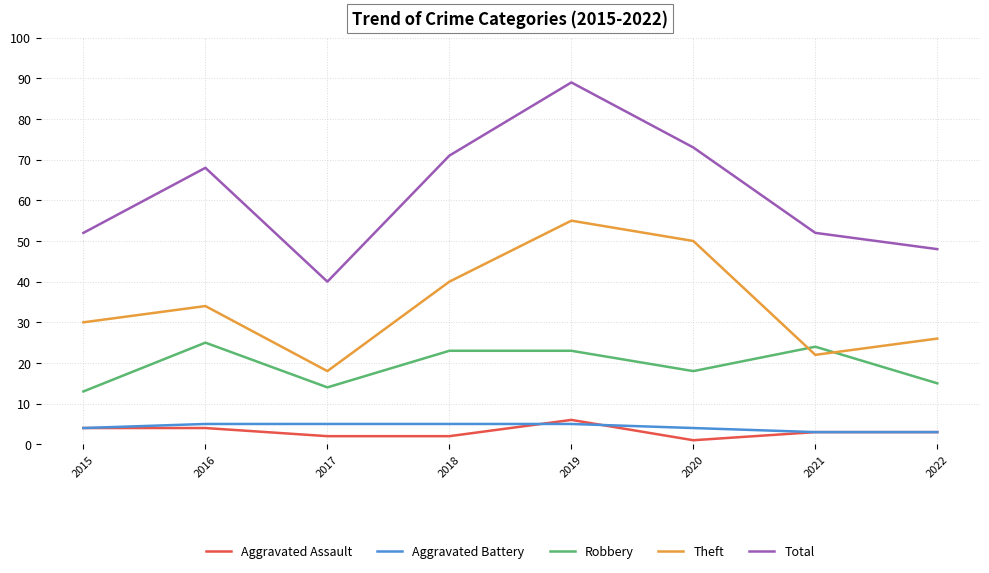

Where is Total nearest to the value 64?

2016